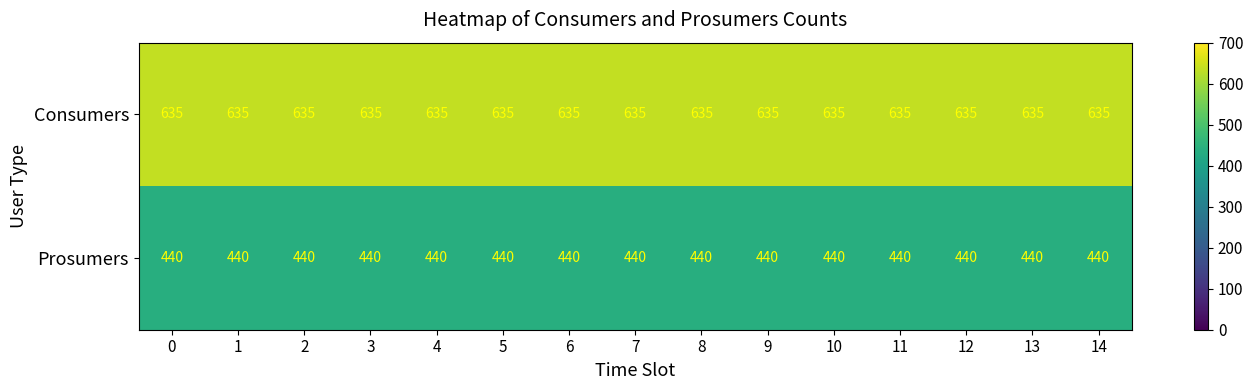

List the series in order of their peak value, lowest first.

Prosumers, Consumers